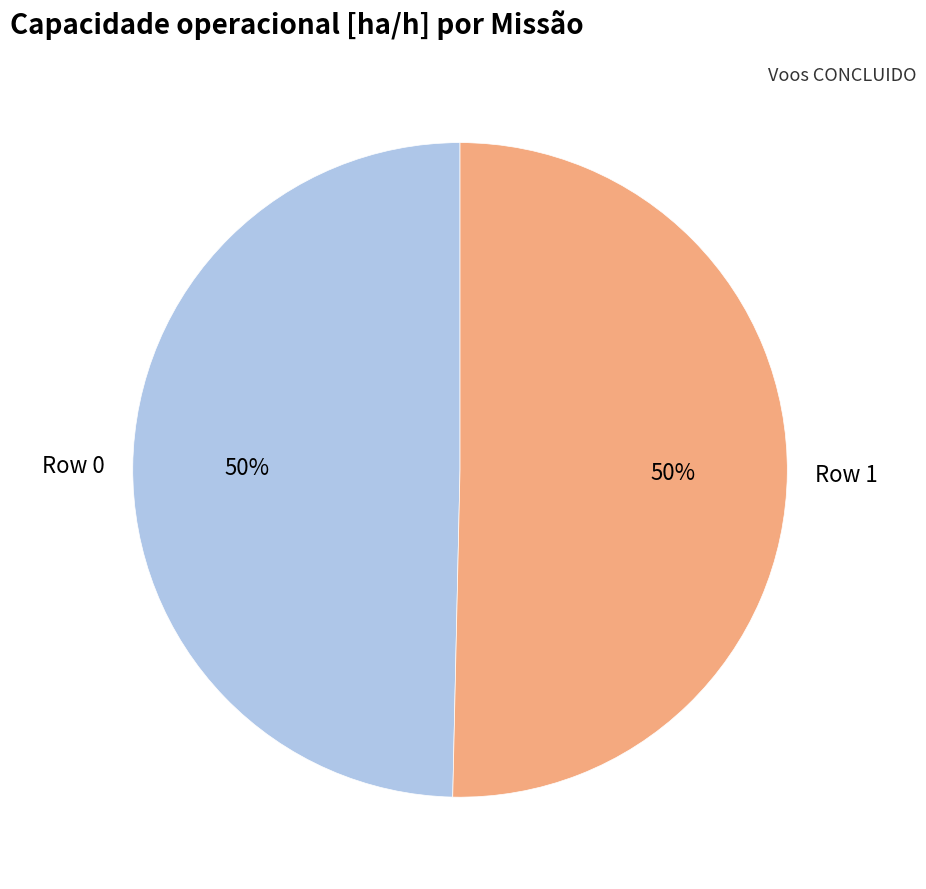

To the nearest percent, what portion does Row 0 represent?

50%